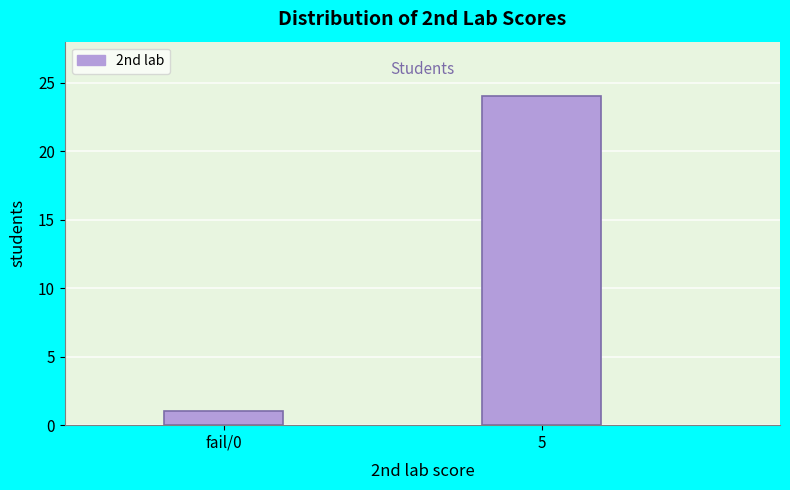

Reading left to right, what are all the values shown in this chart?

1	24